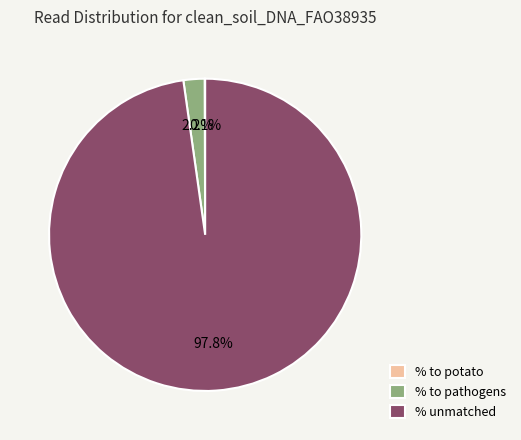

Combined, what portion of the pie is % to pathogens and % unmatched?

99.9%